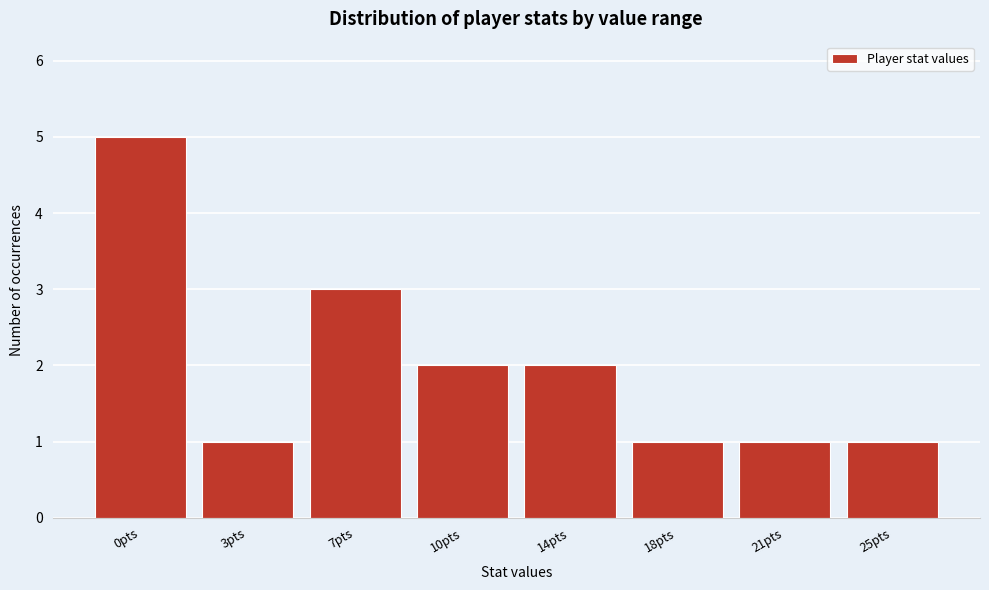

Reading left to right, transcribe all the data shown in this chart.

5	1	3	2	2	1	1	1